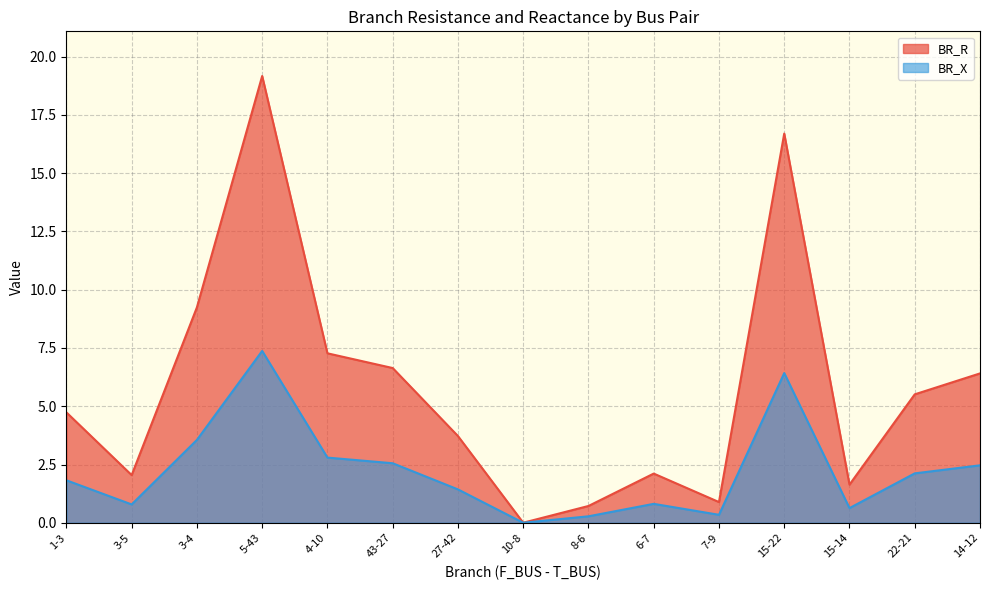

True or false: BR_R and BR_X intersect in this chart.

False